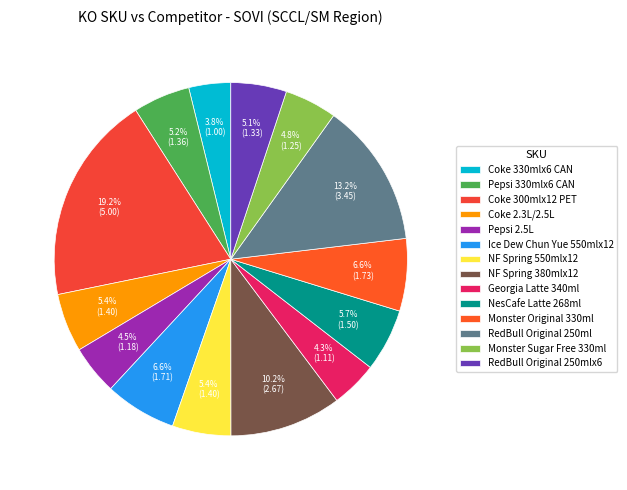

What percentage is the NF Spring 550mlx12 slice, to the nearest percent?

5%